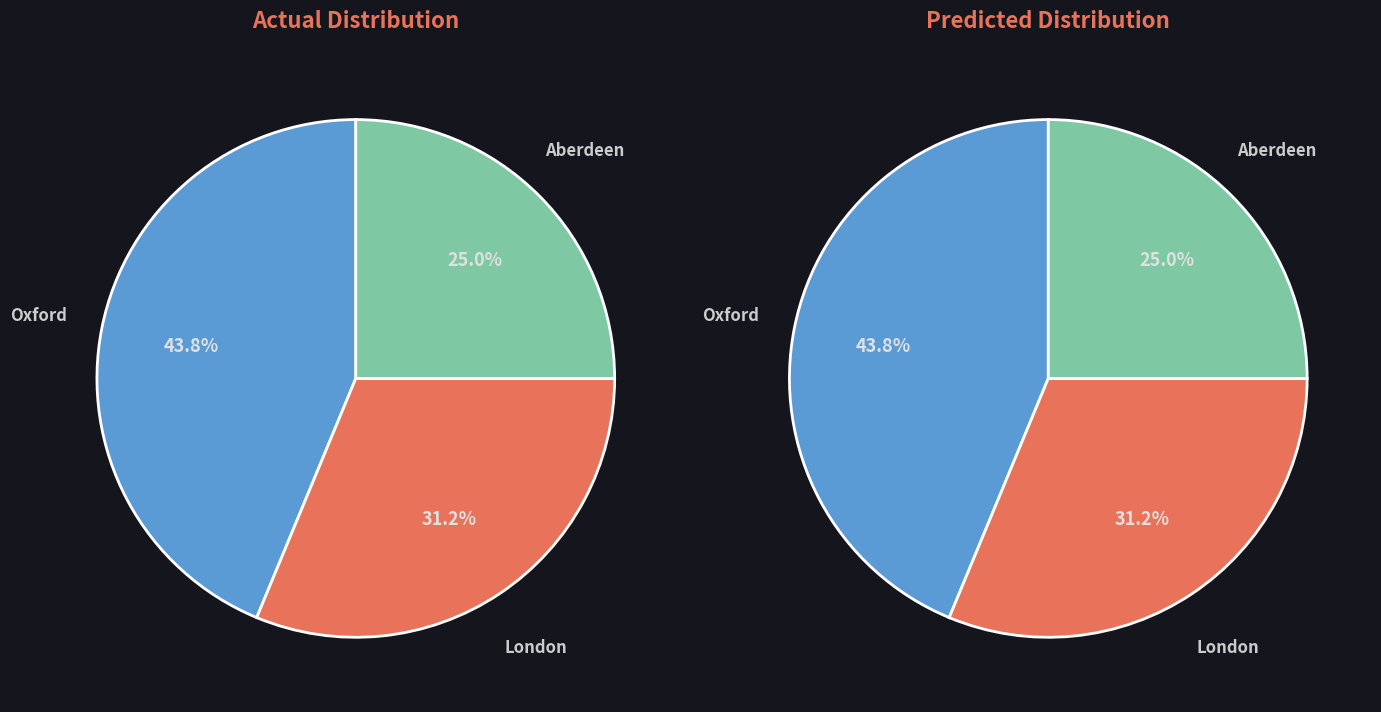

True or false: London accounts for 45% of the total.

False